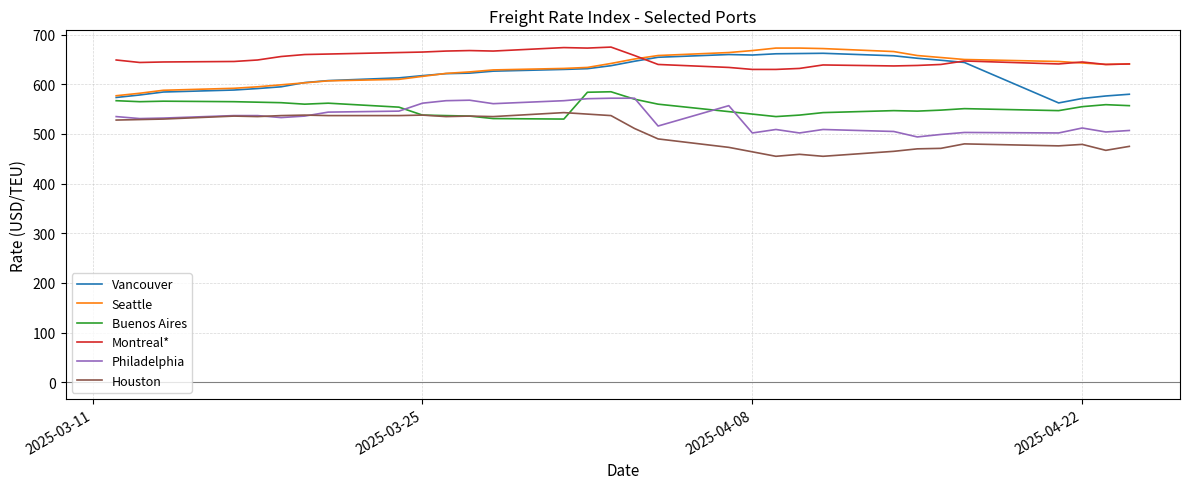

What is the minimum value for Montreal*?

630.0